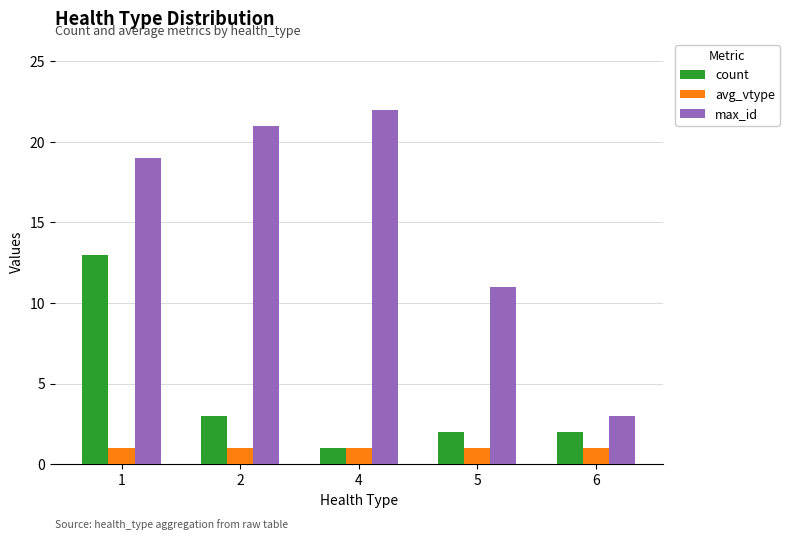

Reading left to right, transcribe all the data shown in this chart.

count: 13	3	1	2	2
avg_vtype: 1	1	1	1	1
max_id: 19	21	22	11	3